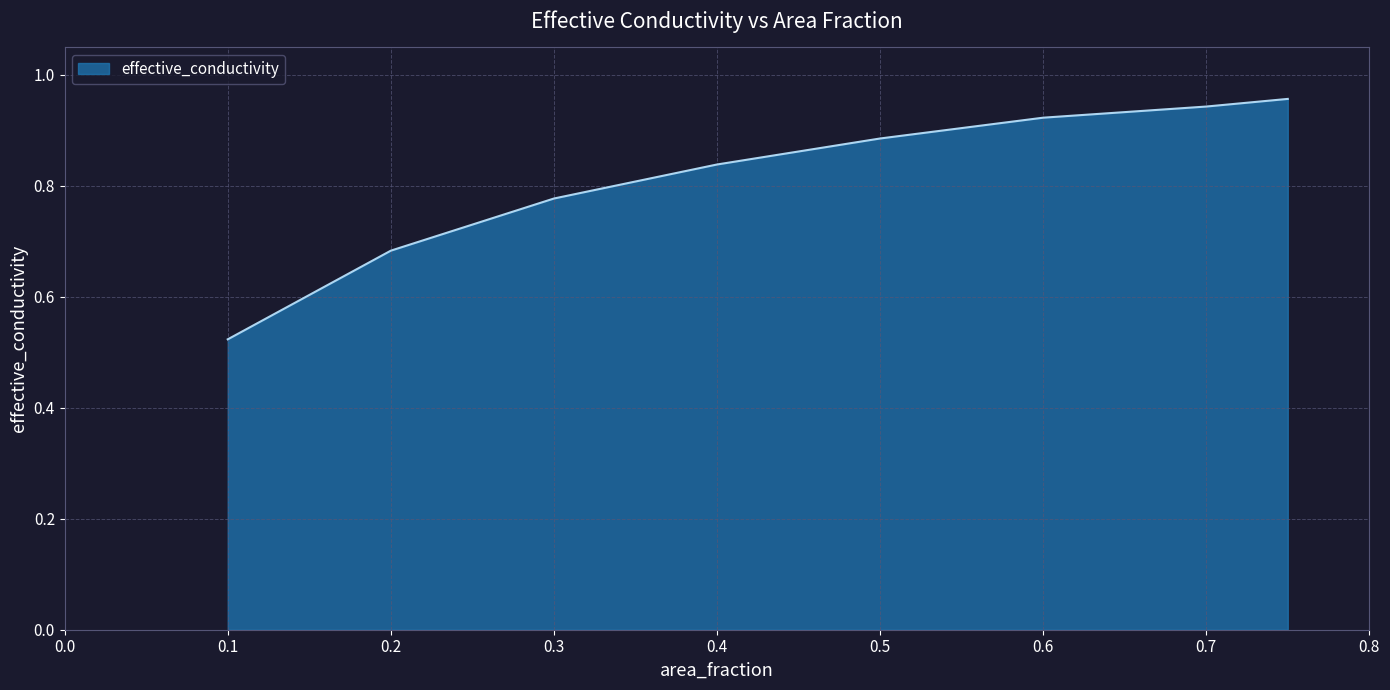

How many lines are shown in the chart?

1